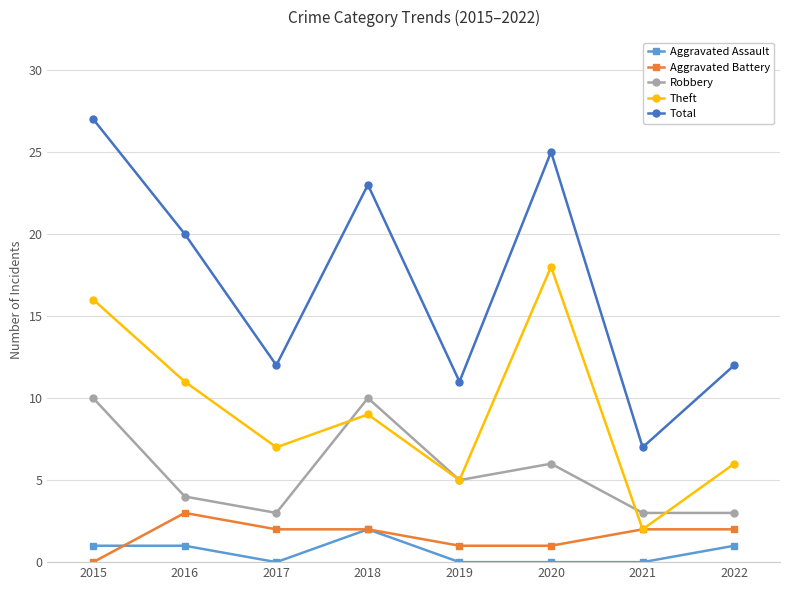

What is the spread (max minus min) of values at 2017?

12